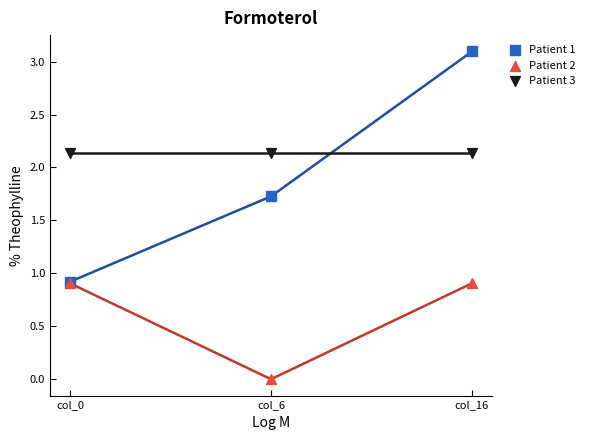

What are all the series names shown in the legend?

Patient 1, Patient 2, Patient 3